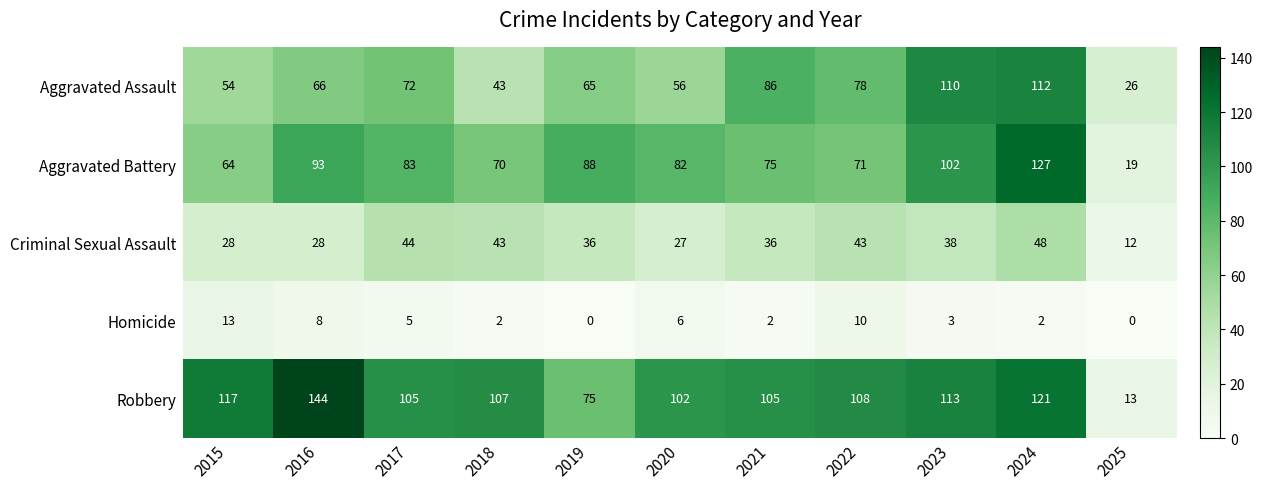

At which category is the sum across all series the highest?

2024